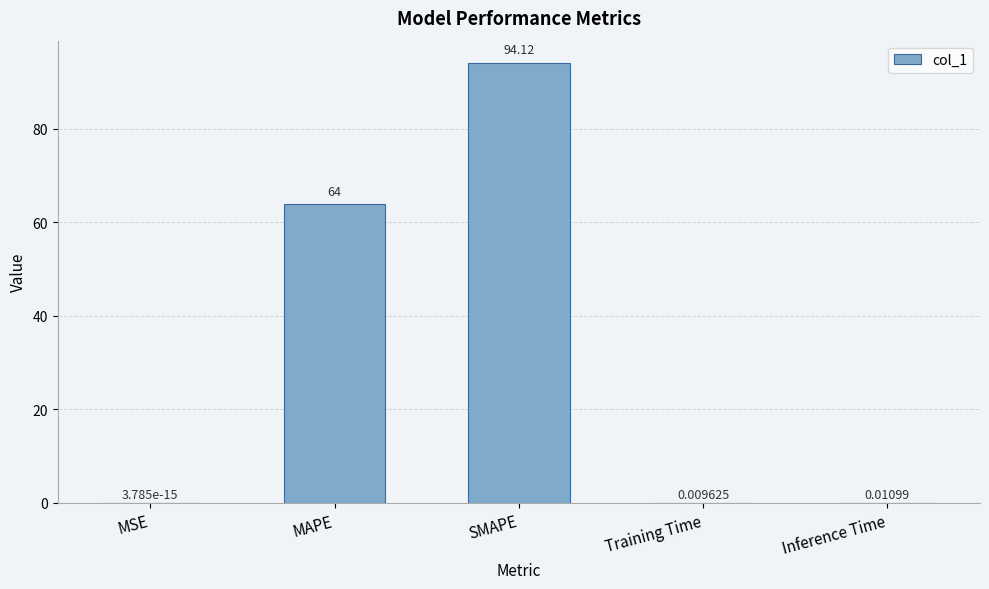

Which has a higher value, Training Time or MSE?

Training Time